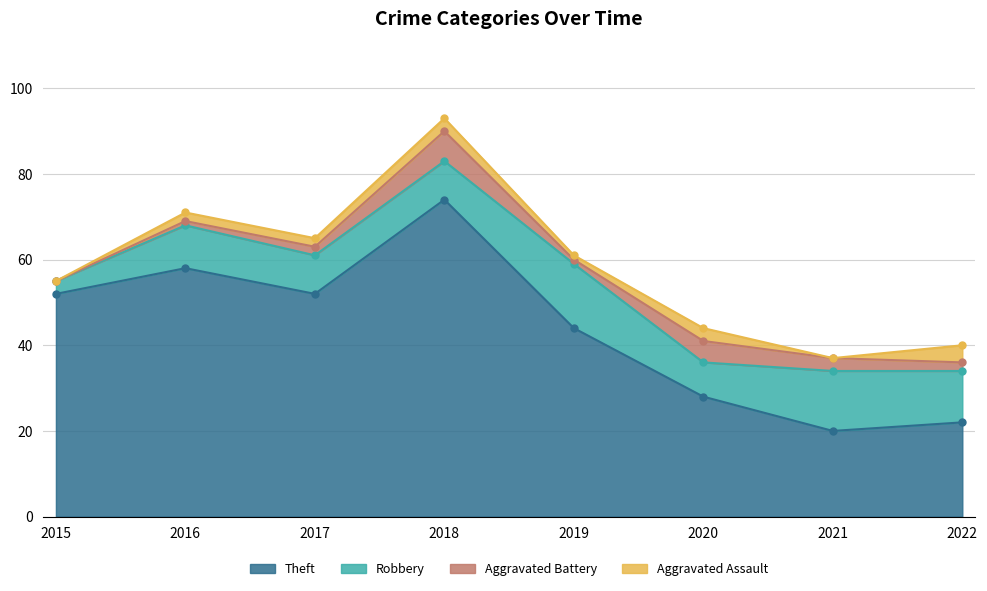

What is the value of the Aggravated Assault point at the 6th from the left?

3